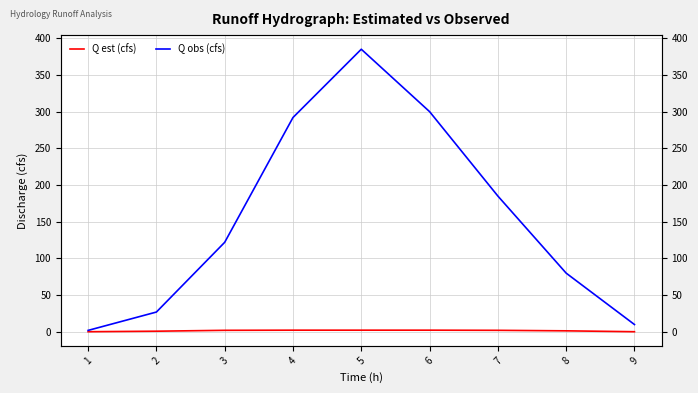

How many lines are shown in the chart?

2